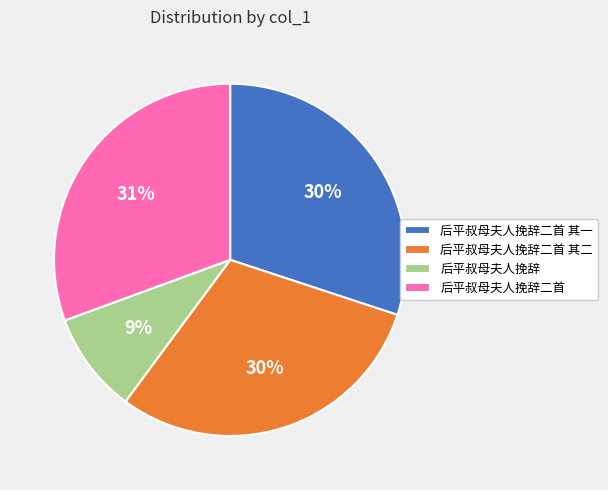

True or false: 后平叔母夫人挽辞二首 accounts for 31% of the total.

True